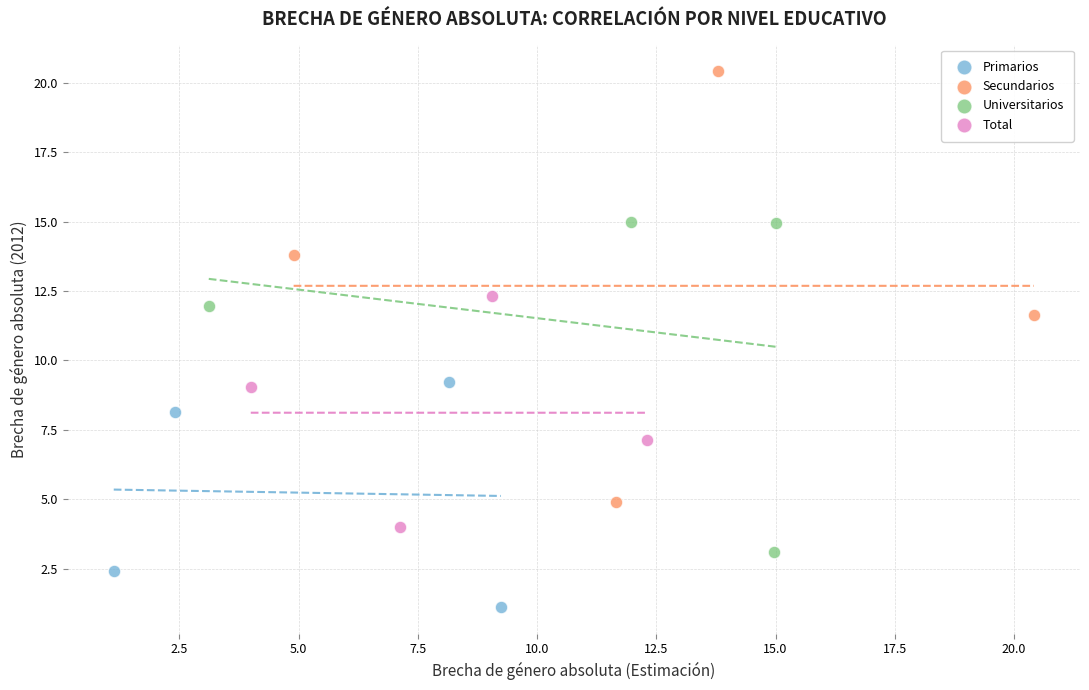

Which series has the largest Y range (max minus min)?

Secundarios